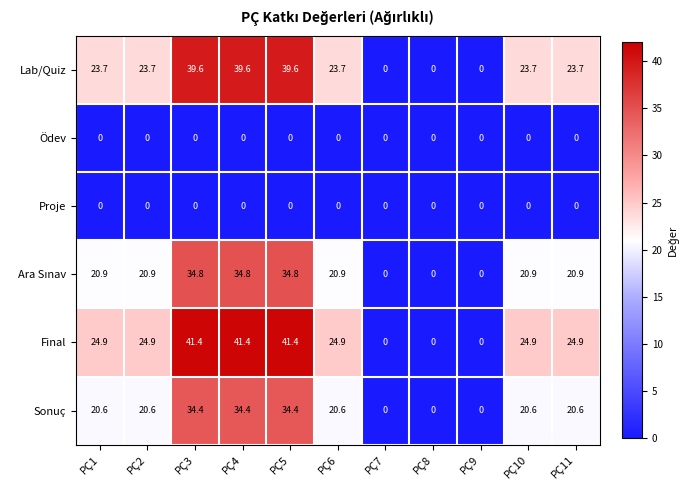

What is the difference between the maximum and second lowest values in the Final series?

41.4